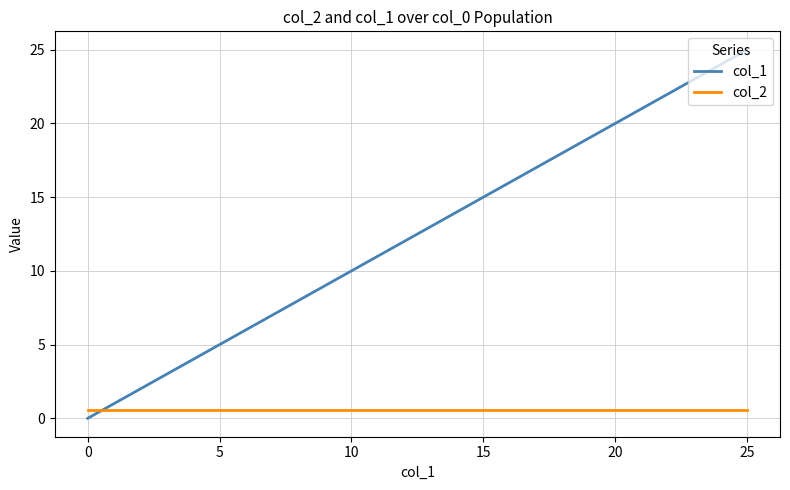

What is the maximum value for col_1?

25.0